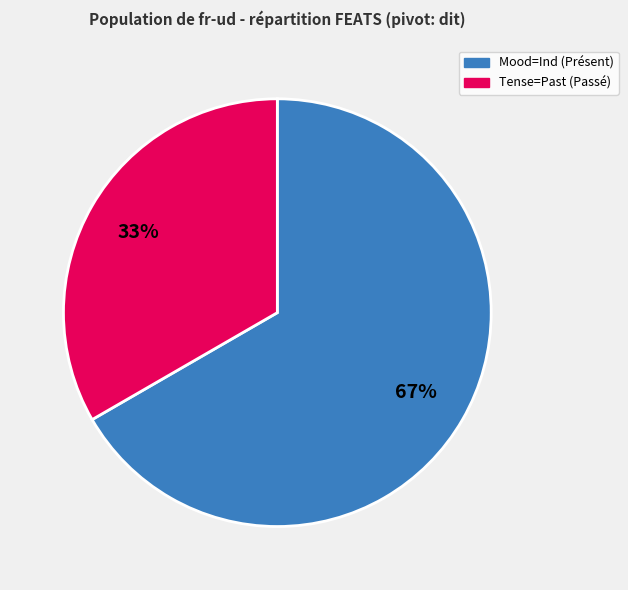

To the nearest percent, what percentage of the pie is Tense=Past?

33%